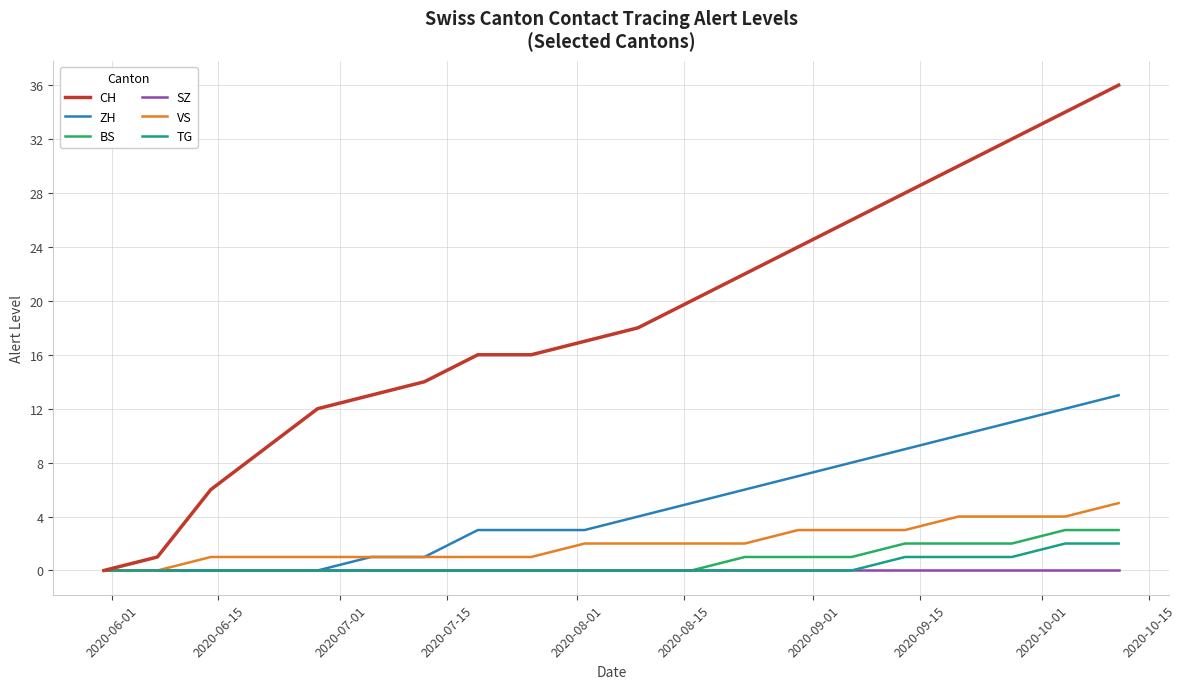

How many series are shown in this chart?

6